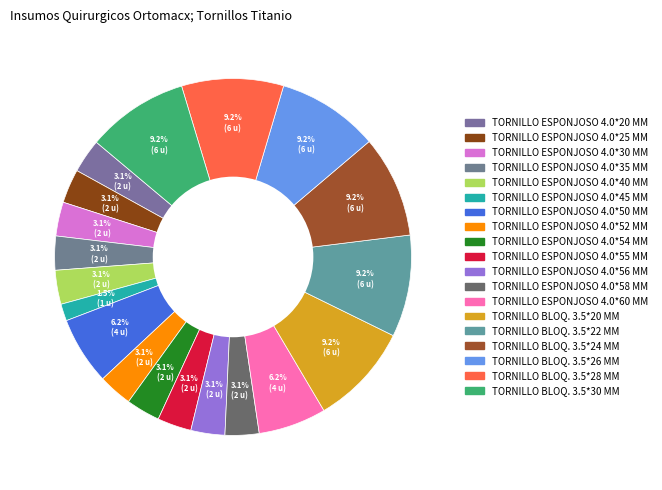

To the nearest percent, what is the combined percentage of TORNILLO BLOQ. 3.5*22 MM and TORNILLO ESPONJOSO 4.0*58 MM?

12%